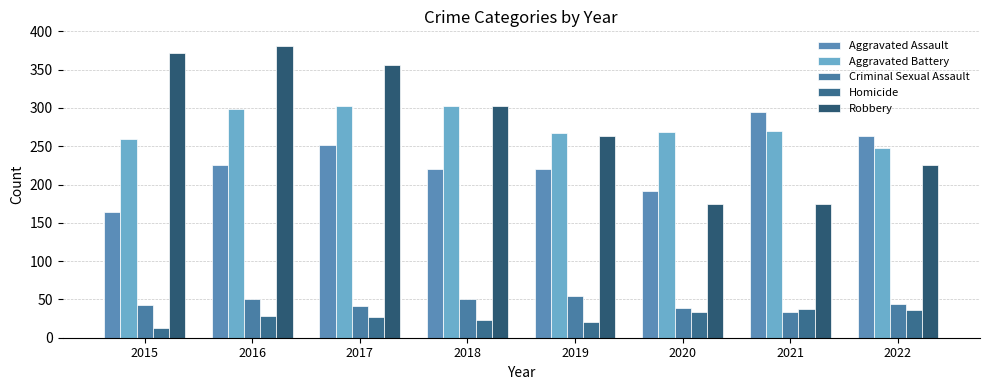

What is the sum of the Robbery values at 2016 and 2022?

607